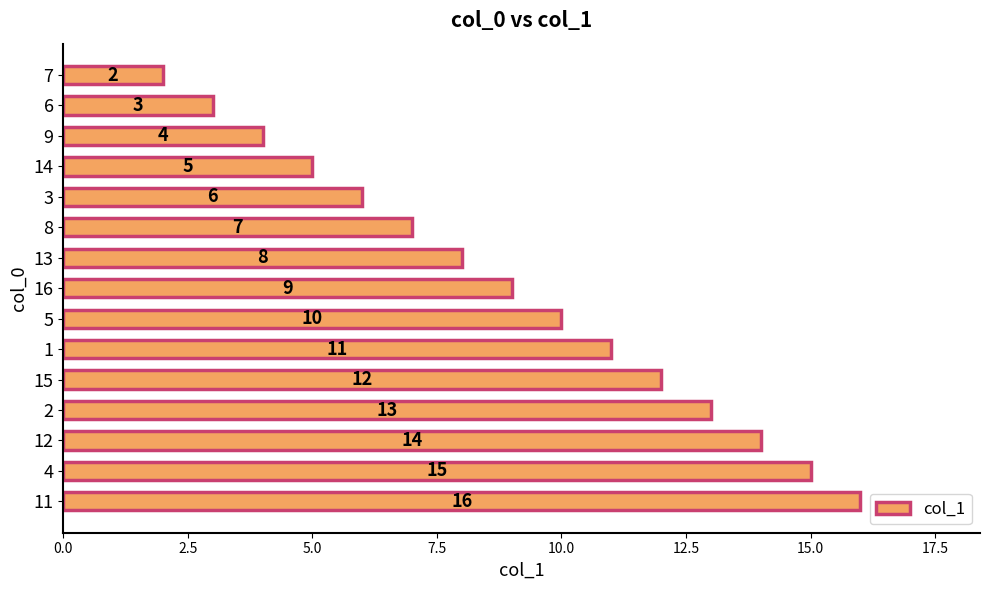

Read the value at 13.

8